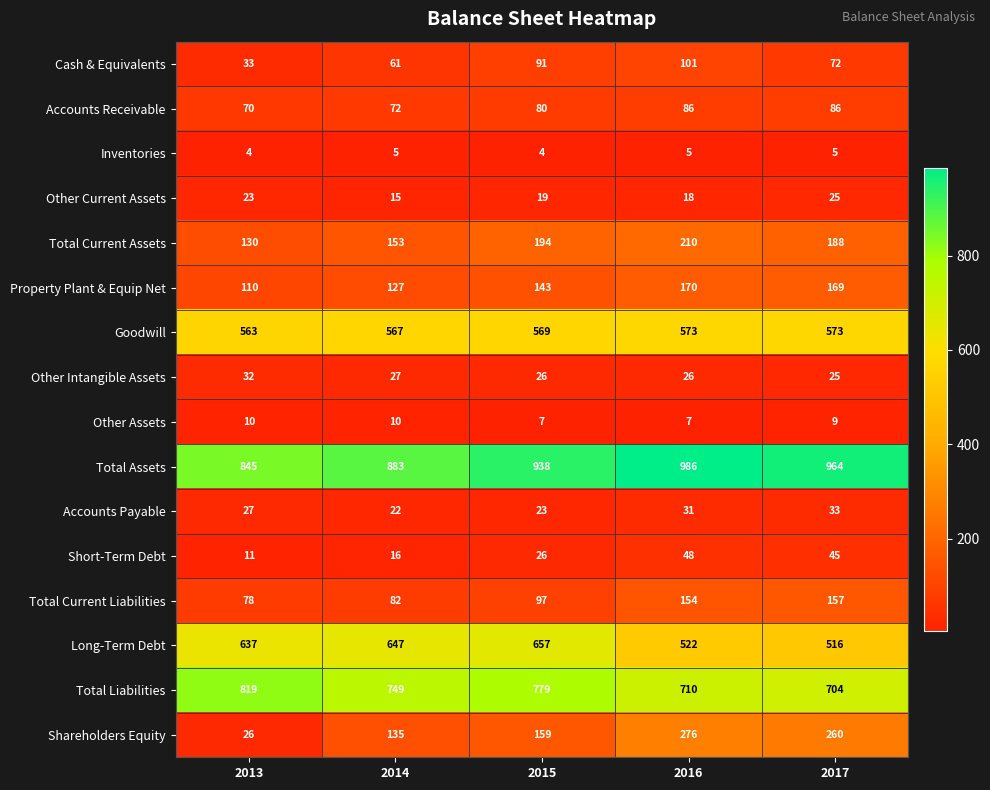

What is the greatest value displayed?

986